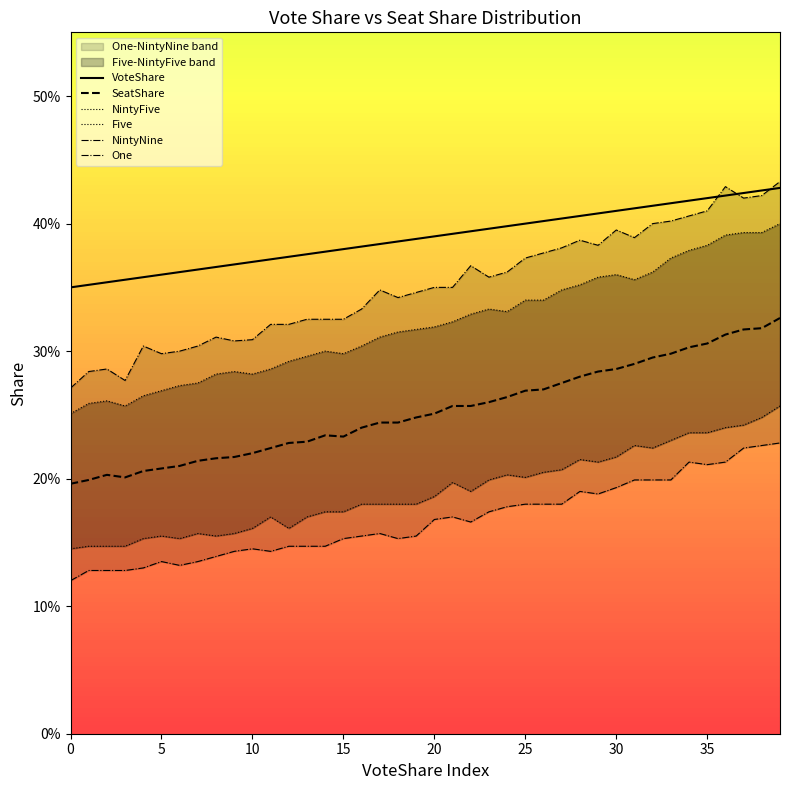

What is the sum of the NintyFive values at 33 and 5?

0.6